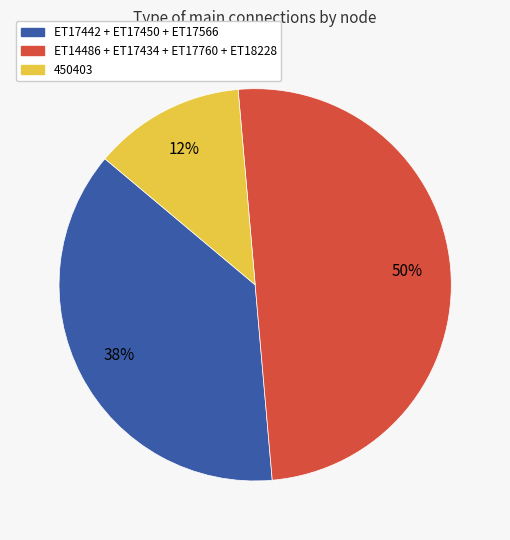

To the nearest percent, what is the difference between the largest and smallest slice percentages?

37%